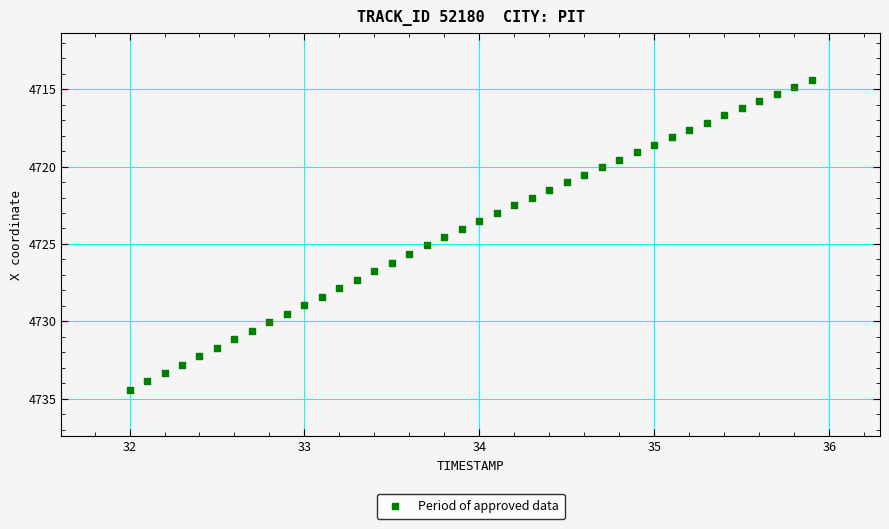

What is the range of X values (max minus min)?

3.9